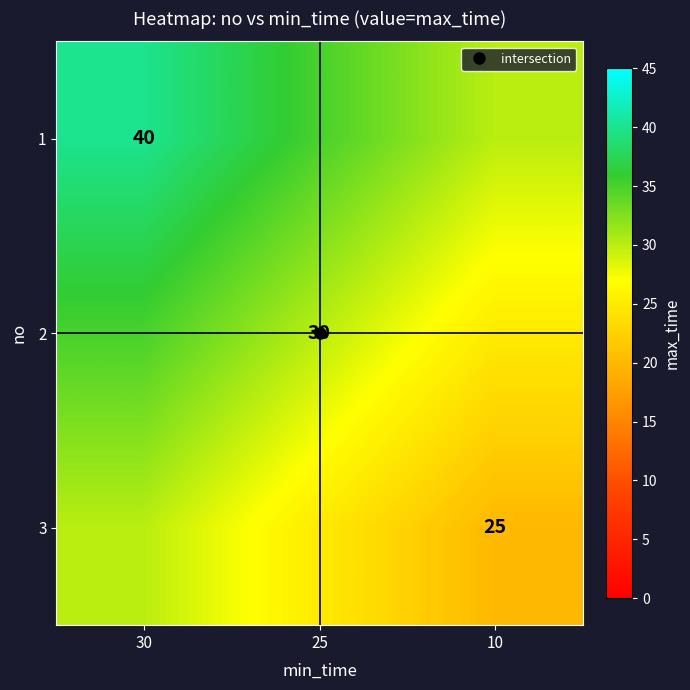

Which series has the largest total across all categories?

1